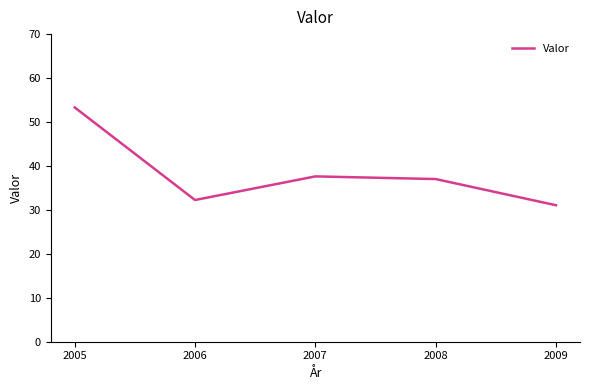

What is the change in value from 2006 to 2008?

+4.8